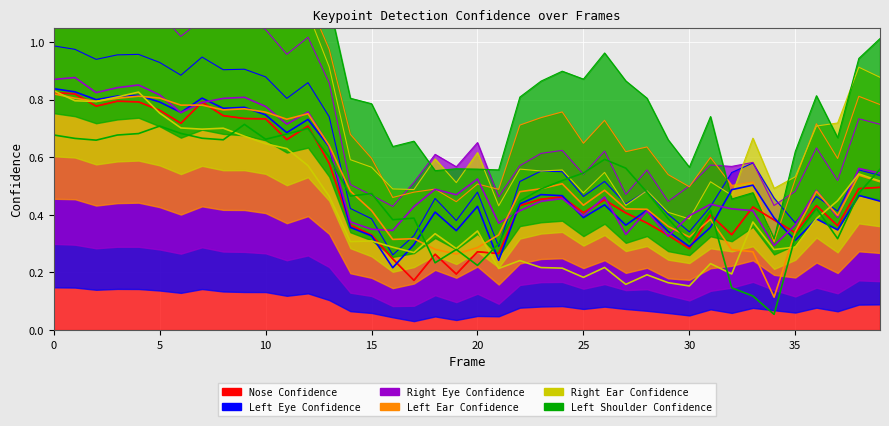

Count the number of data series in this chart.

6